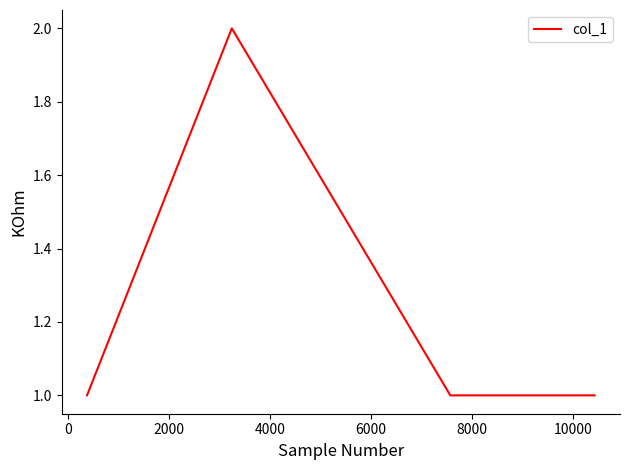

Does the chart display data point markers on the line(s)?

No